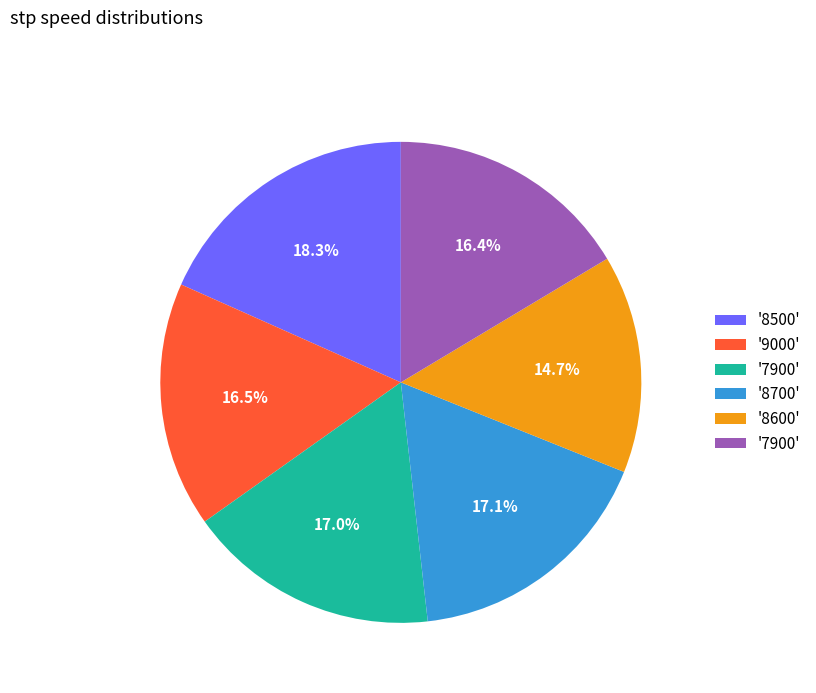

Is there any slice that represents more than half of the pie?

No